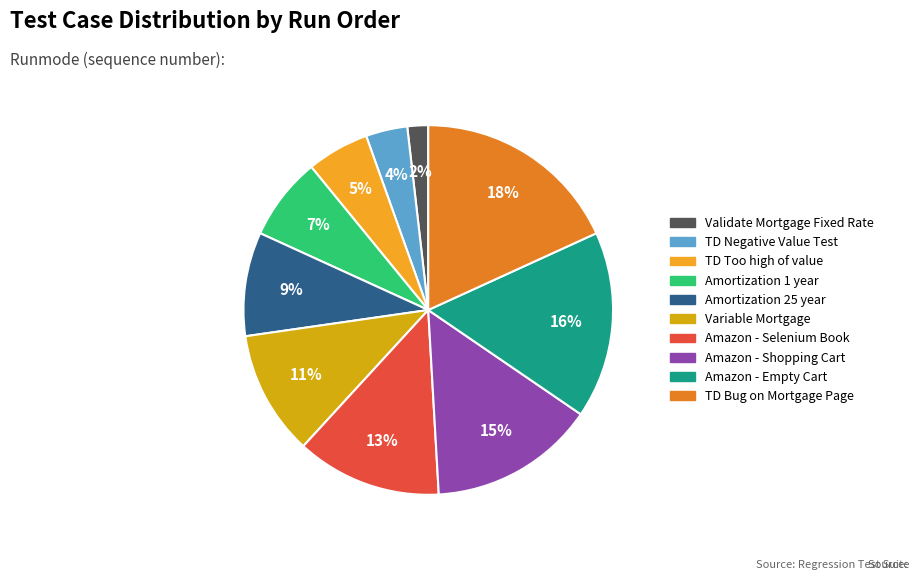

Is there any slice that represents more than half of the pie?

No